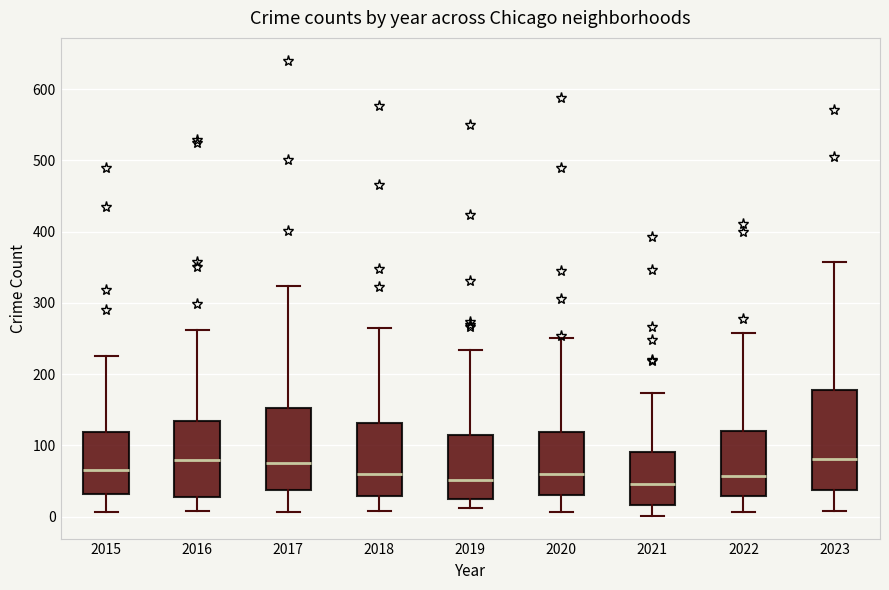

Reading left to right, transcribe this box plot: for each box, give where its median line is, the range the box spans, and where its two whiskers end, as read against the y-axis. The values are not printed on the chart, so give them approximately, as read against the axis.

2015: median 70, box 30 to 120, whiskers 10 to 230
2016: median 80, box 30 to 130, whiskers 10 to 260
2017: median 80, box 40 to 150, whiskers 10 to 320
2018: median 60, box 30 to 130, whiskers 10 to 260
2019: median 50, box 20 to 110, whiskers 10 to 230
2020: median 60, box 30 to 120, whiskers 10 to 250
2021: median 50, box 20 to 90, whiskers 0 to 170
2022: median 60, box 30 to 120, whiskers 10 to 260
2023: median 80, box 40 to 180, whiskers 10 to 360